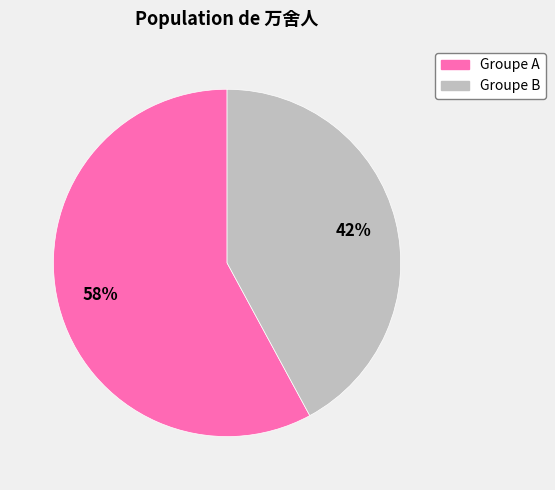

Is there a majority slice in this chart?

Yes